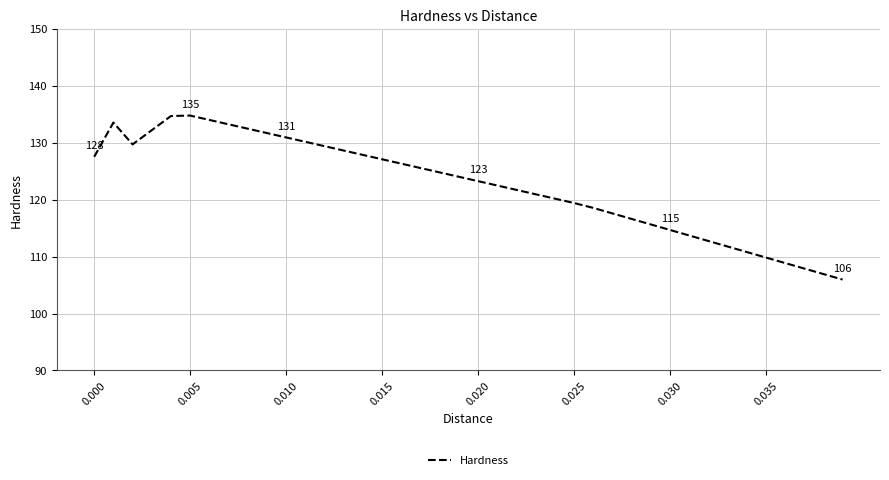

What is the difference between the maximum and minimum values?

28.8